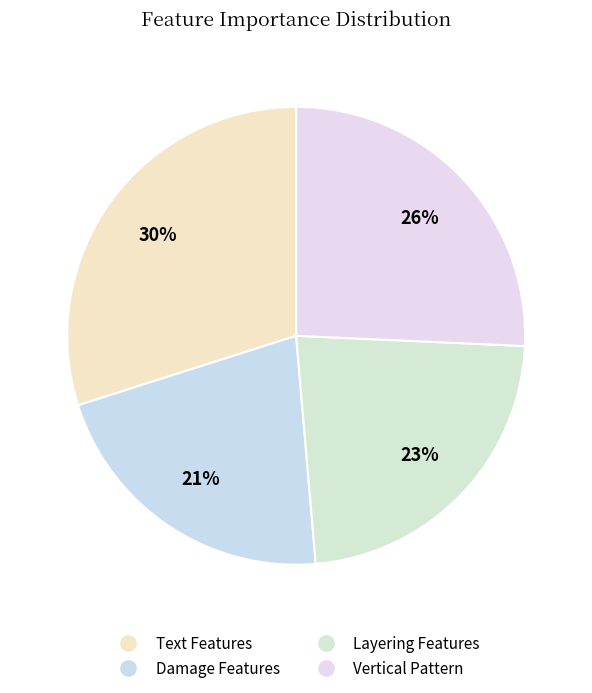

To the nearest percent, what portion does Text Features represent?

30%